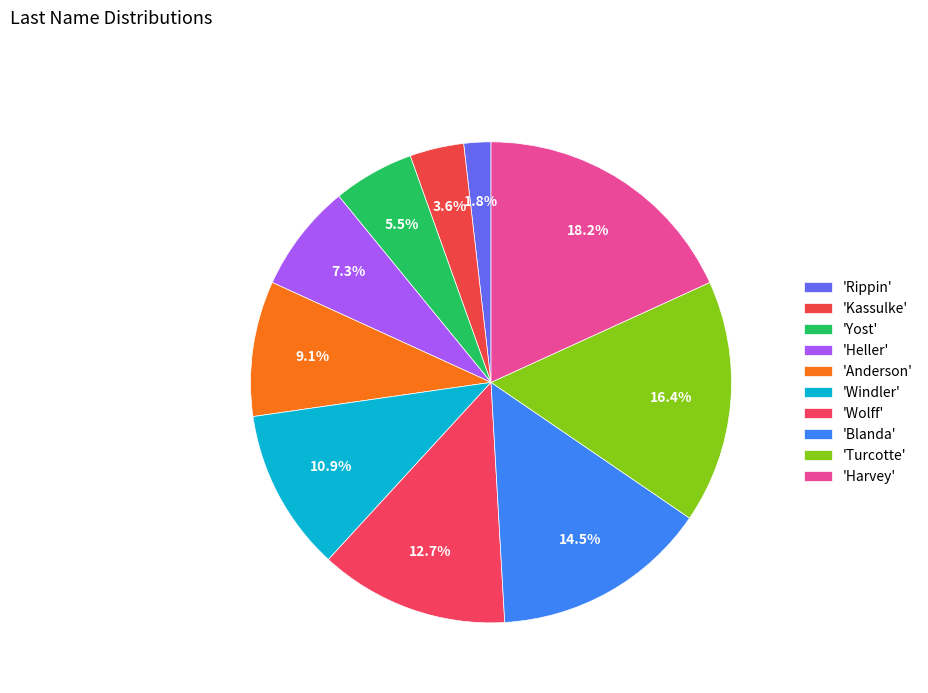

Is there a majority slice in this chart?

No